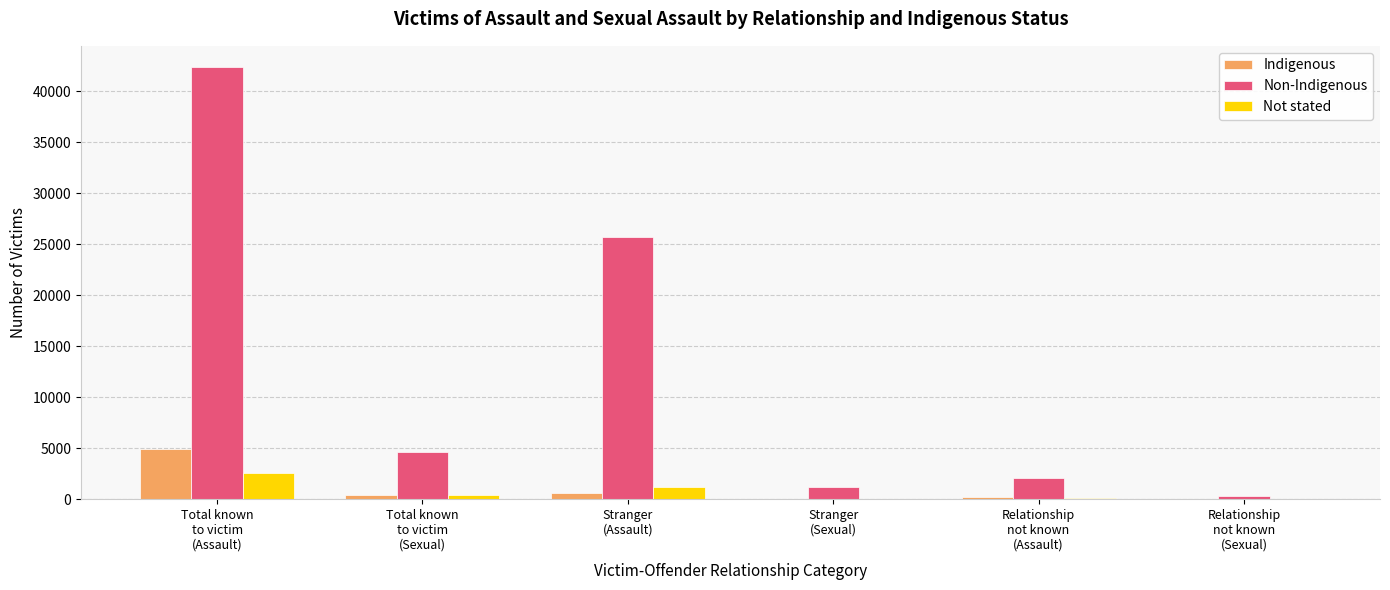

Which series has the largest total across all categories?

Non-Indigenous